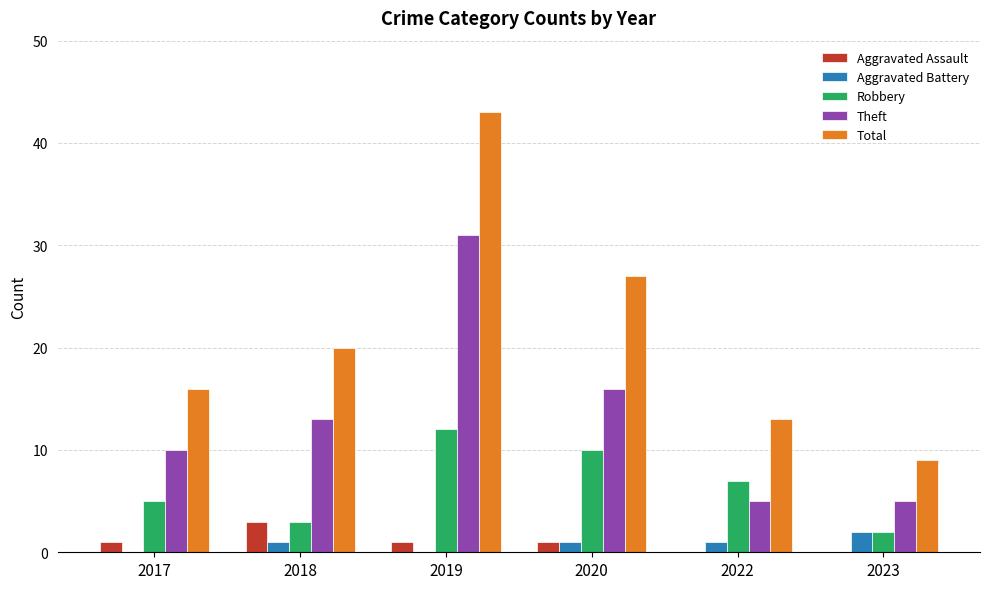

Where is Robbery nearest to the value 7?

2022